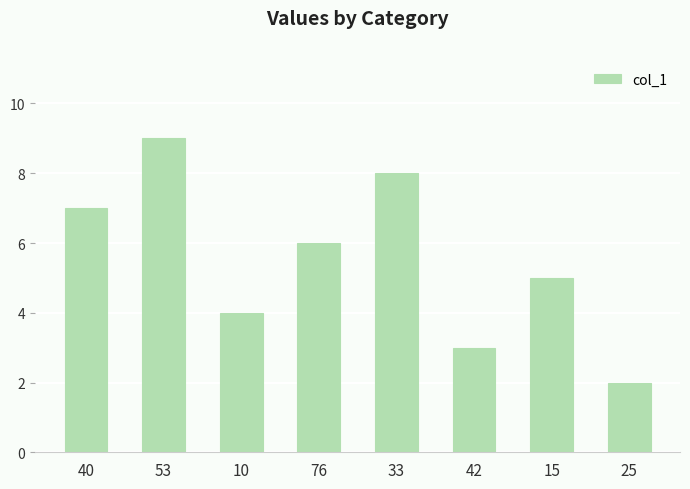

What is the minimum value shown in the chart?

2